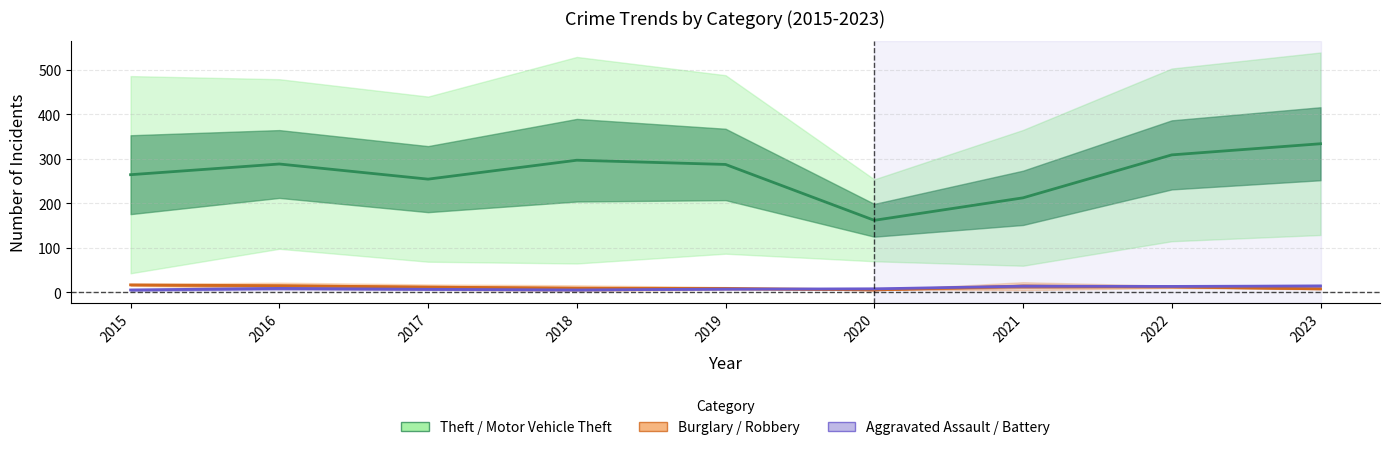

Where is Burglary nearest to the value 11?

2017